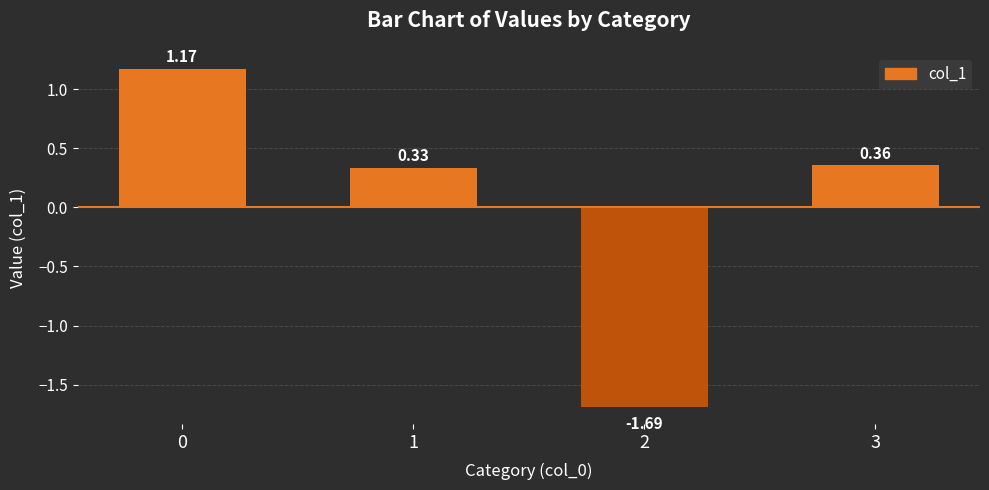

How many values are above zero?

3